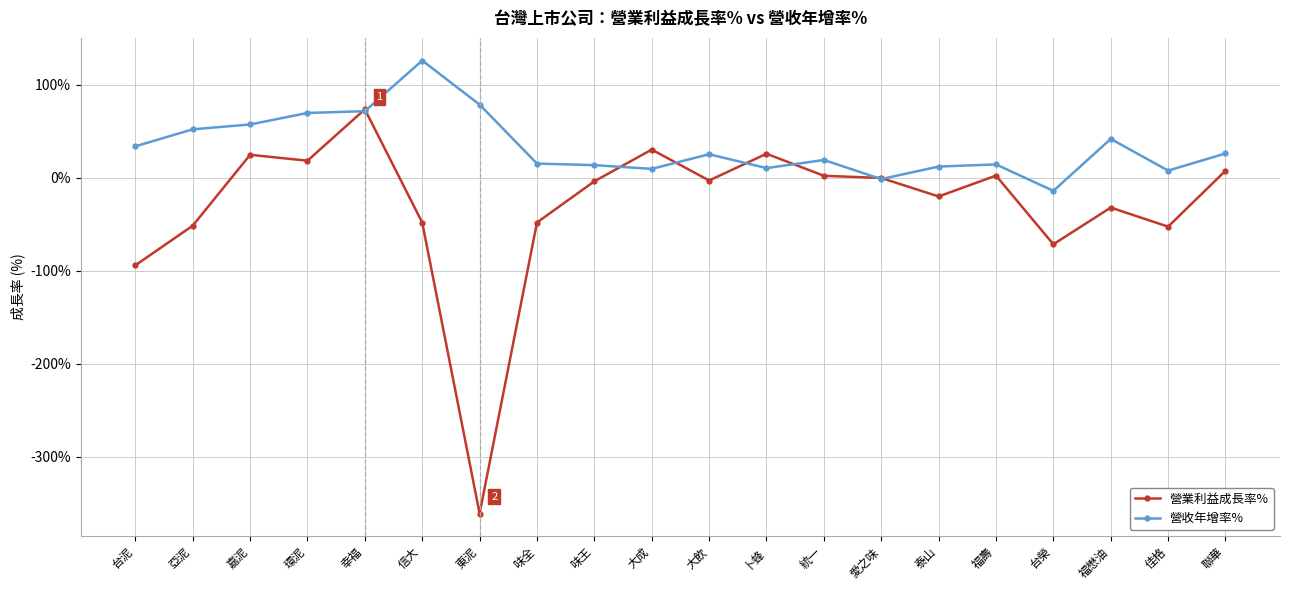

Which series changed the most between 嘉泥 and 大飲?

營收年增率%